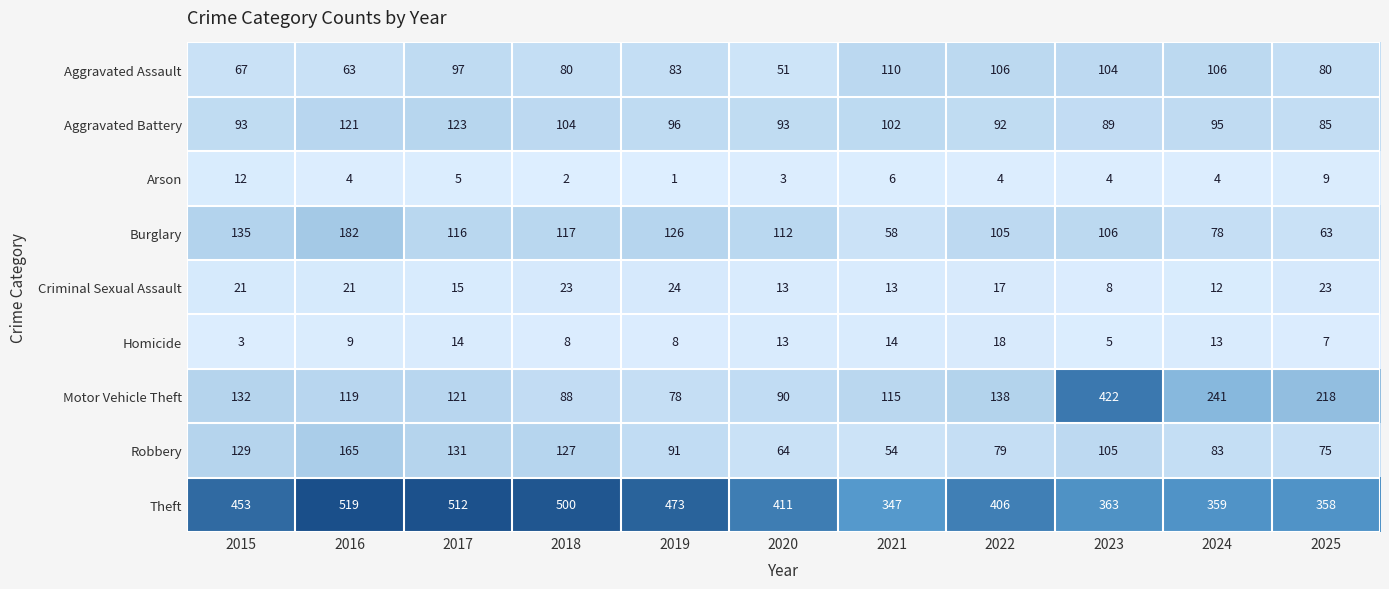

Which label corresponds to the smallest value in the chart?

2019